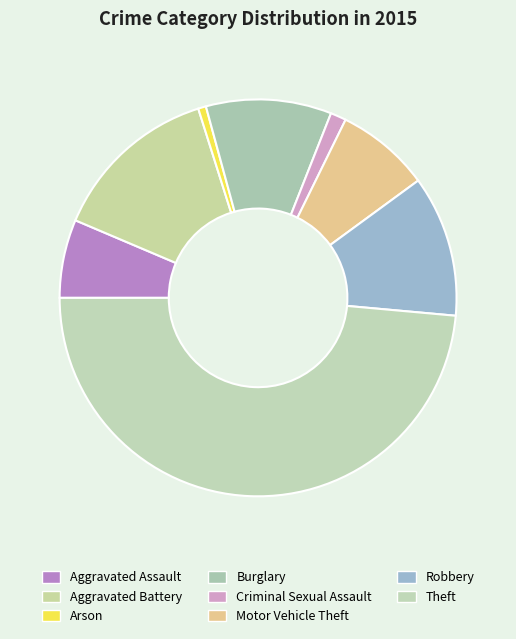

What percentage is NOT represented by Motor Vehicle Theft?

92.3%